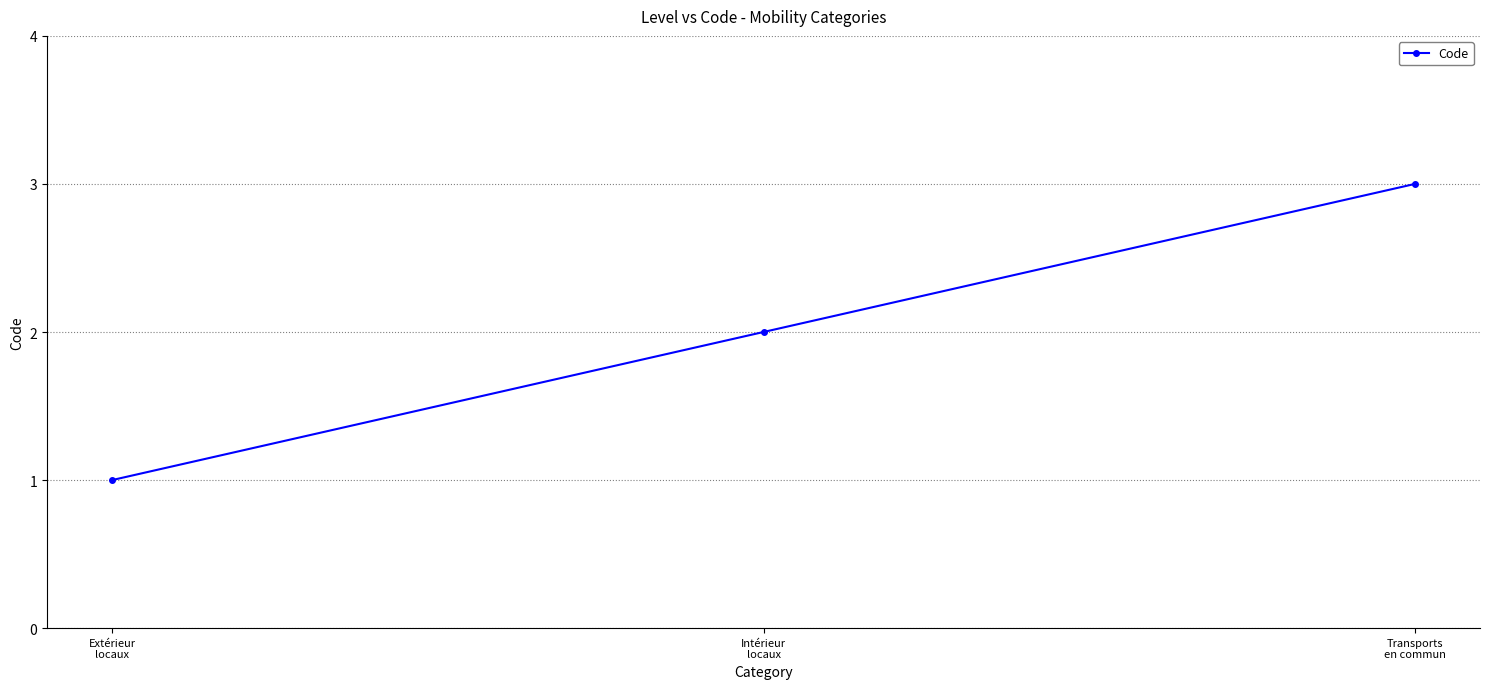

What is the label of the 1st point from the right?

Transports
en commun